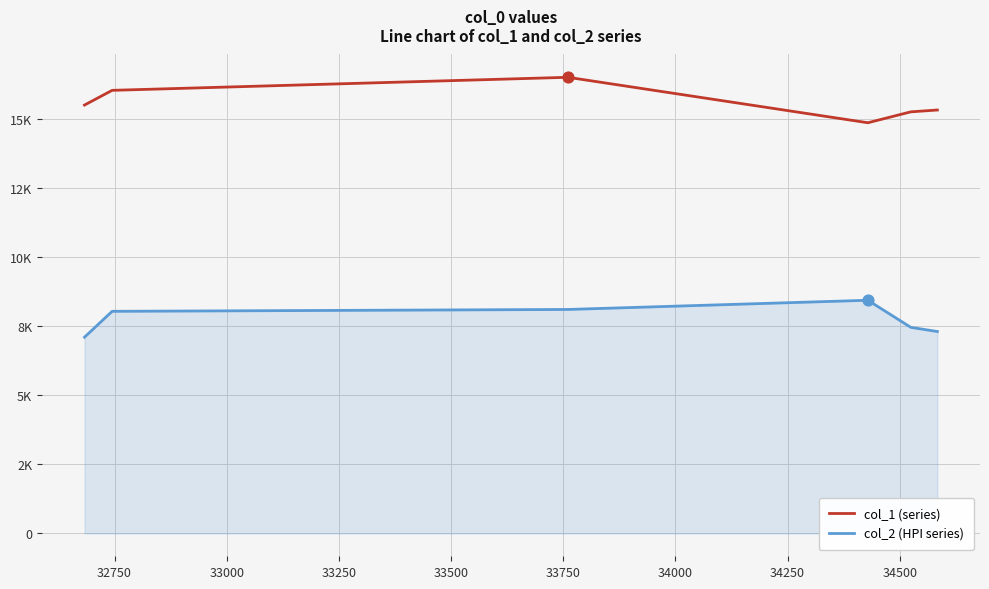

Is the value of col_1 (series) at 33250 greater than the value of col_2 (HPI series) at 32750?

Yes